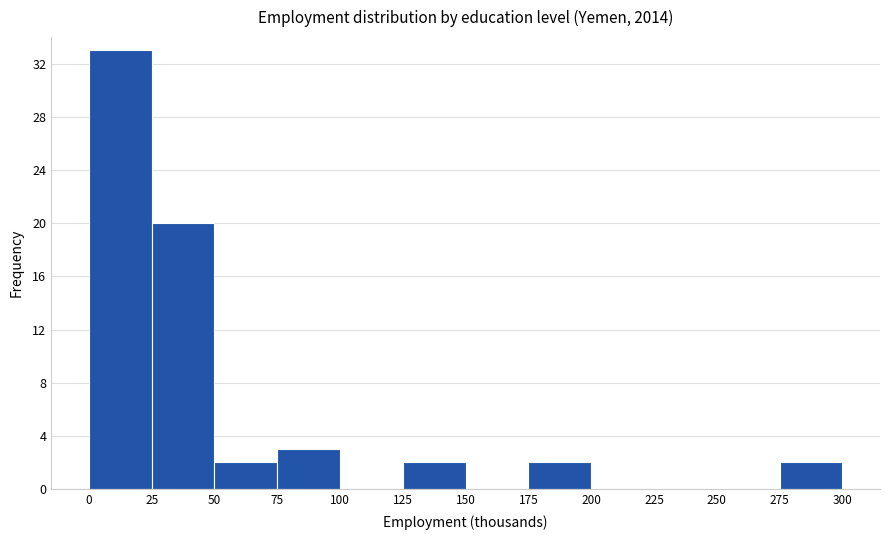

Which range on the x-axis has the tallest bar?

0 to 25